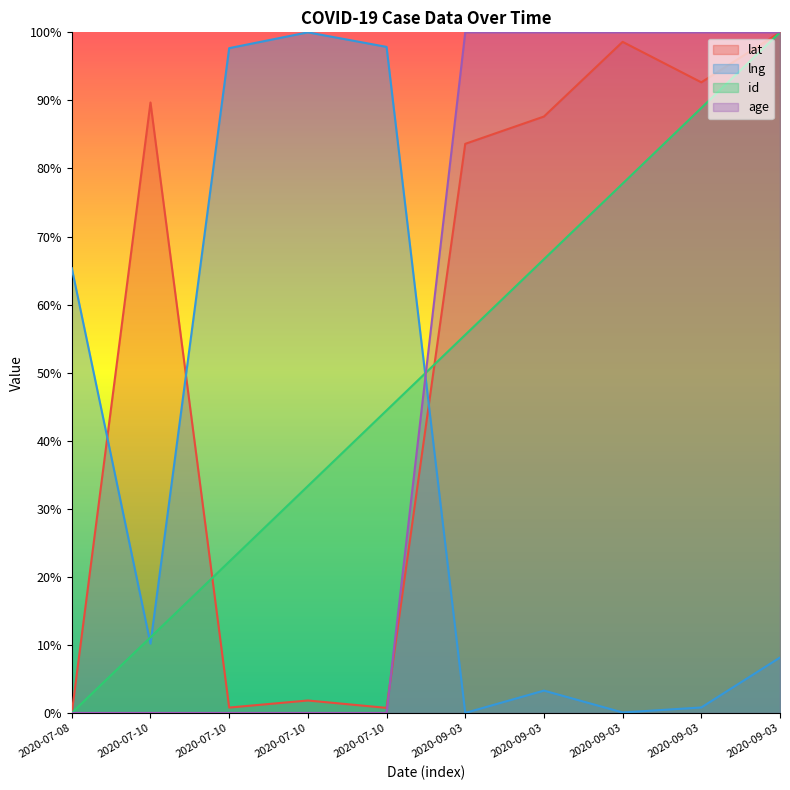

Which series ends up on top after the final intersection of age and lng?

age